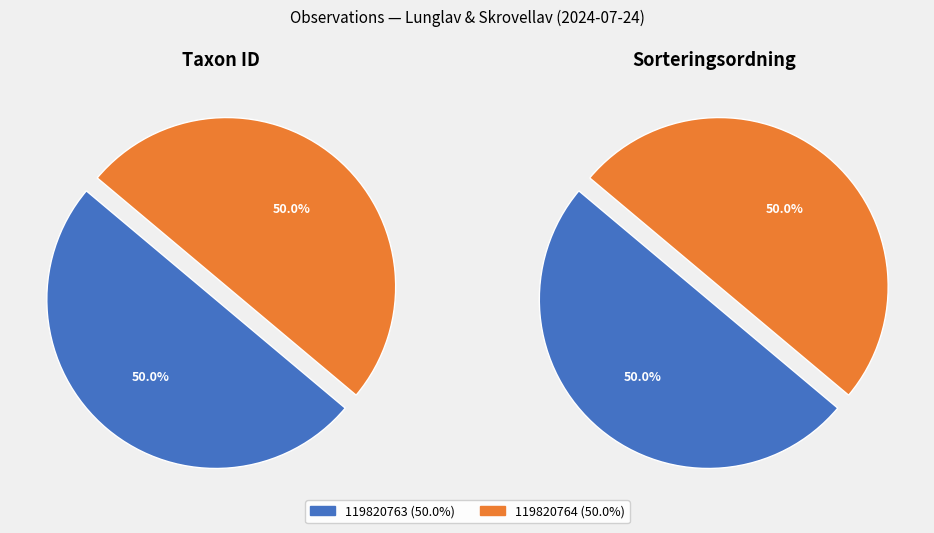

Which slice is the largest?

119820764